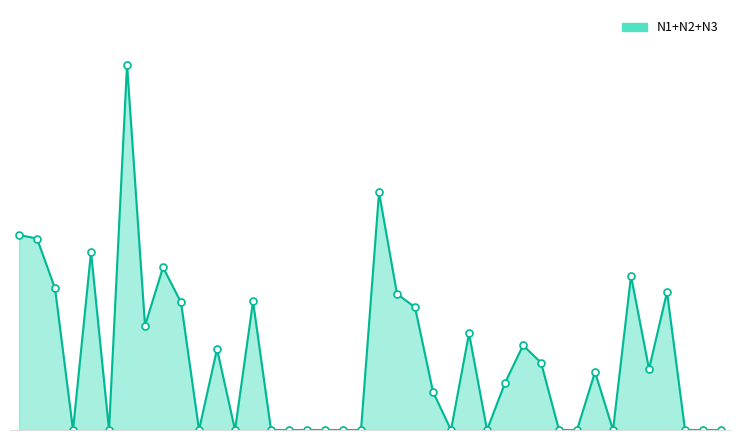

Reading left to right, extract all data points from this chart.

80.7	79.2	58.6	0.0	73.6	0.0	151.1	43.2	67.3	52.8	0.0	33.5	0.0	53.2	0.0	0.0	0.0	0.0	0.0	0.0	98.3	56.3	50.8	15.8	0.0	40.0	0.0	19.5	35.0	27.9	0.0	0.0	24.0	0.0	63.8	25.2	57.1	0.0	0.0	0.0